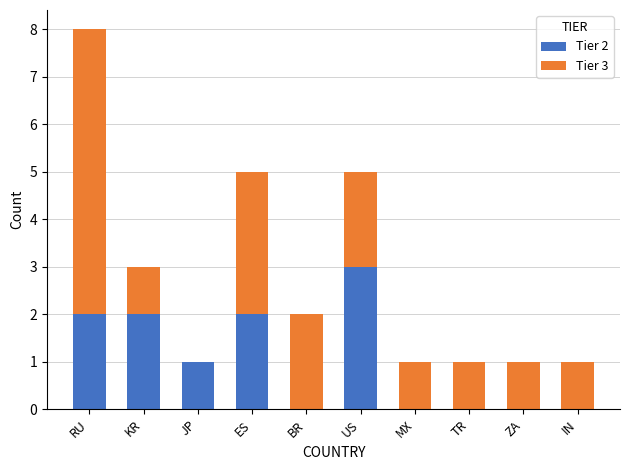

Reading left to right, list the values for the Tier 2 series.

RU=2	KR=2	JP=1	ES=2	BR=0	US=3	MX=0	TR=0	ZA=0	IN=0